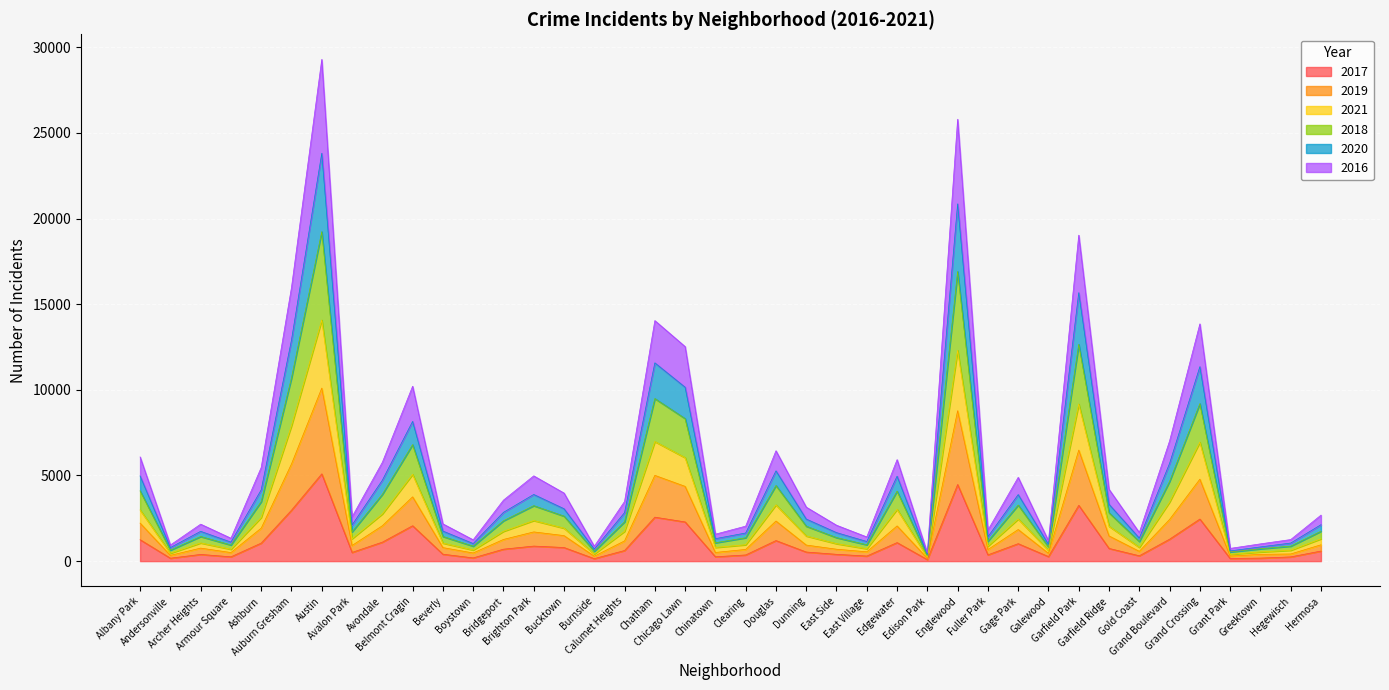

How many series are shown in this chart?

6